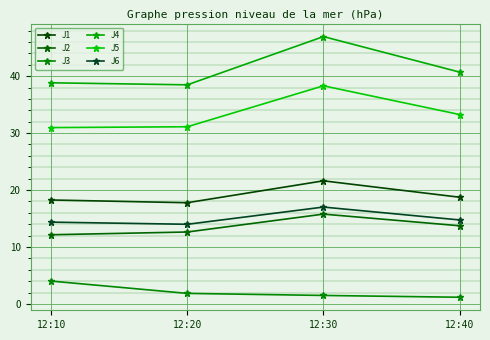

What is the approximate value of J4 at 12:10?

38.8